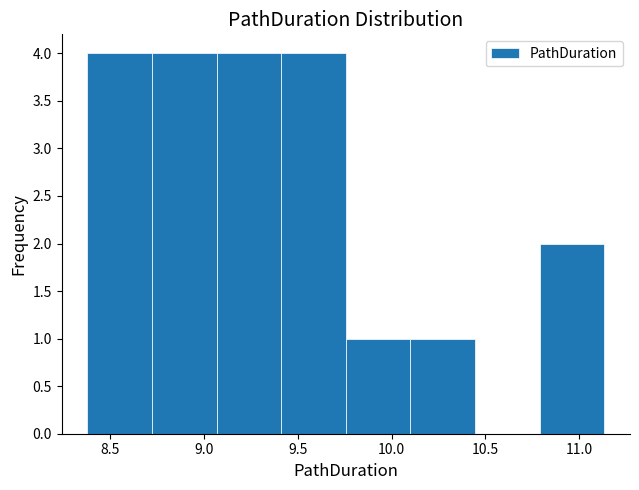

What is the height of the bar covering 9.05 to 9.40 on the x-axis? Neither the bar edges nor the heights are printed on the chart, so give them approximately, as read against the axes.

4